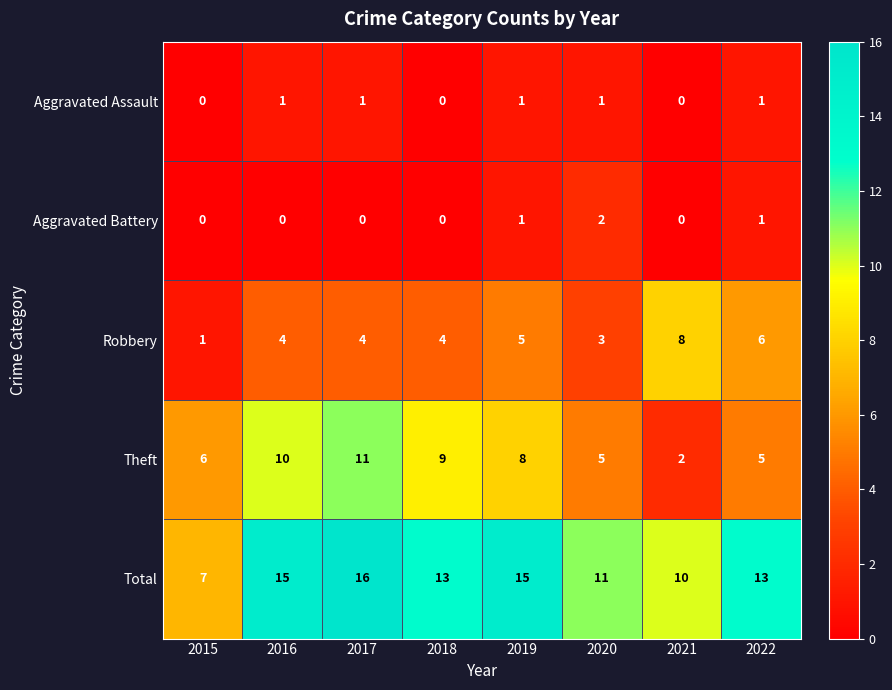

What is the difference between the maximum and minimum values in the Theft series?

9